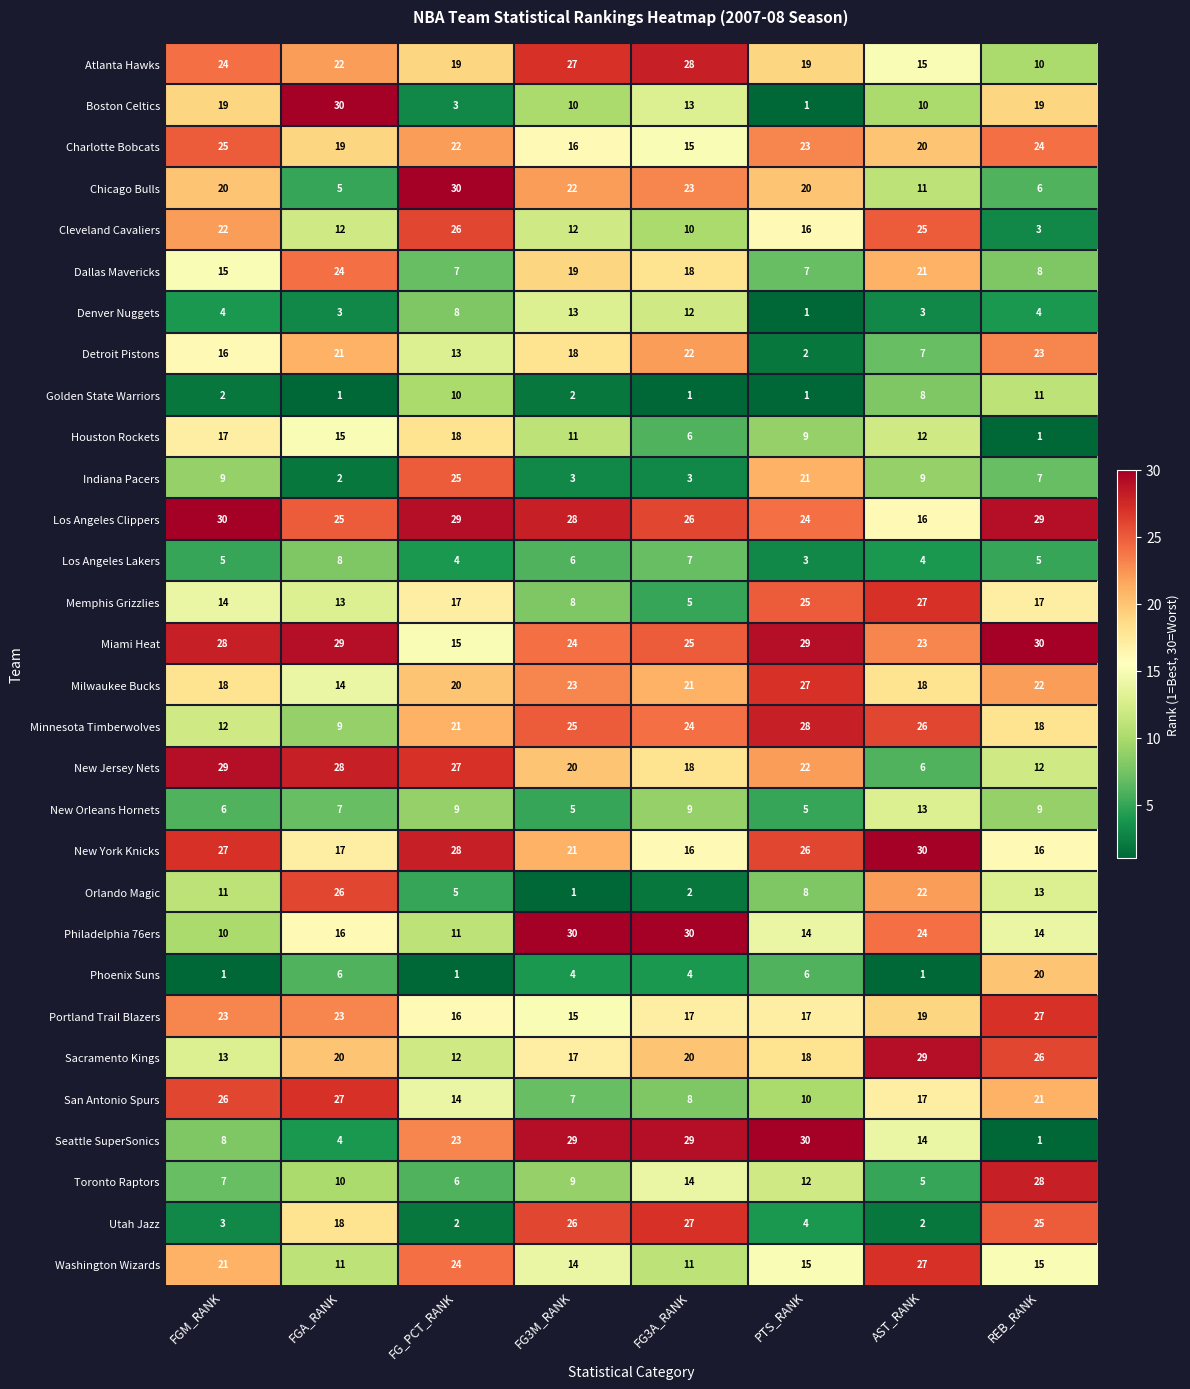

What is the spread (max minus min) of values at FG3A_RANK?

29